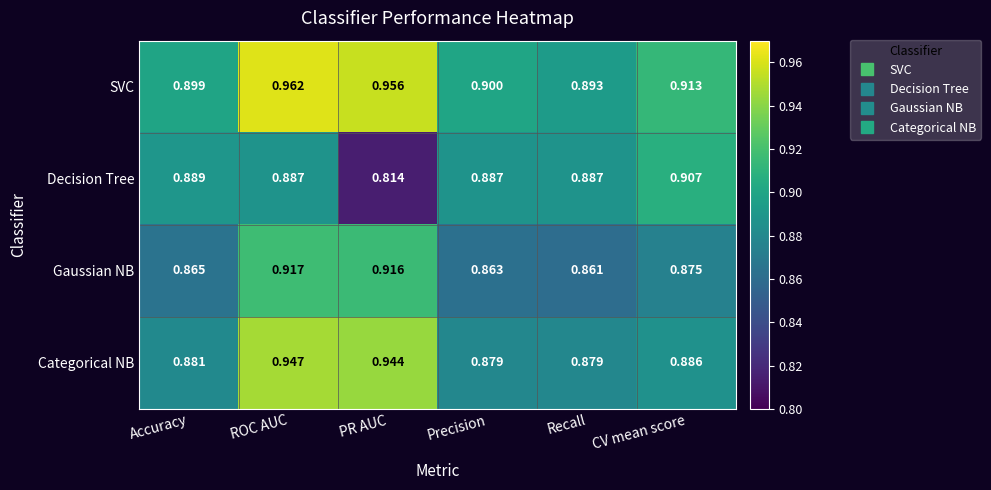

Rank the series at CV mean score from lowest to highest value.

Gaussian NB, Categorical NB, Decision Tree, SVC